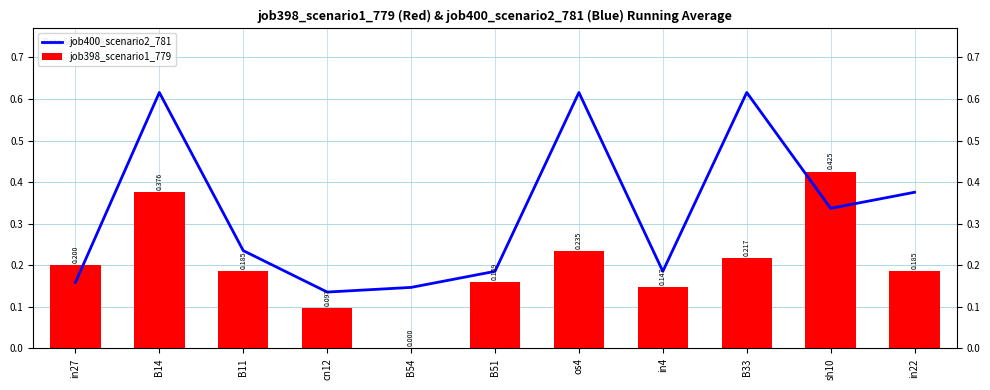

Rank the series at in27 from lowest to highest value.

job400_scenario2_781, job398_scenario1_779